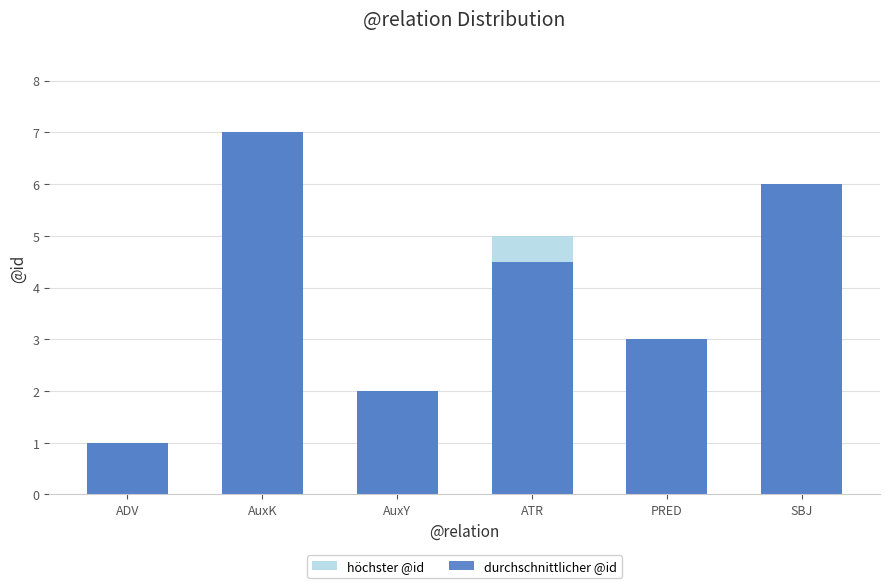

At which label does höchster @id reach its minimum?

ADV